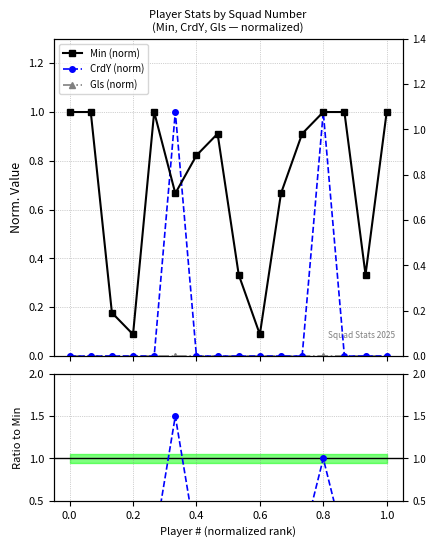

Is it true that CrdY (norm) equals 0.5 at 0.6?

False